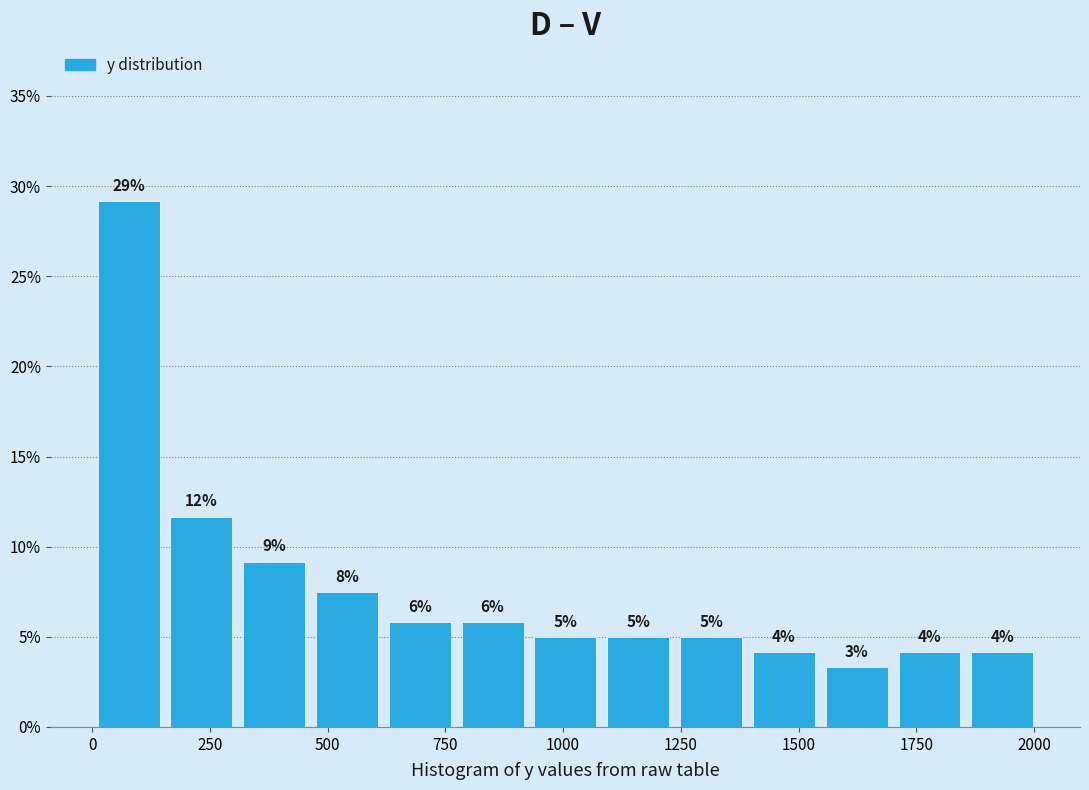

Read against the x-axis, roughly where is the centre of the tallest bar?

100